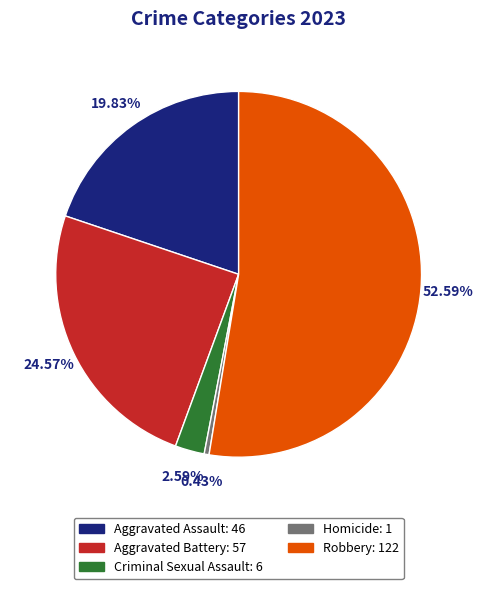

To the nearest percent, what portion does Robbery represent?

53%